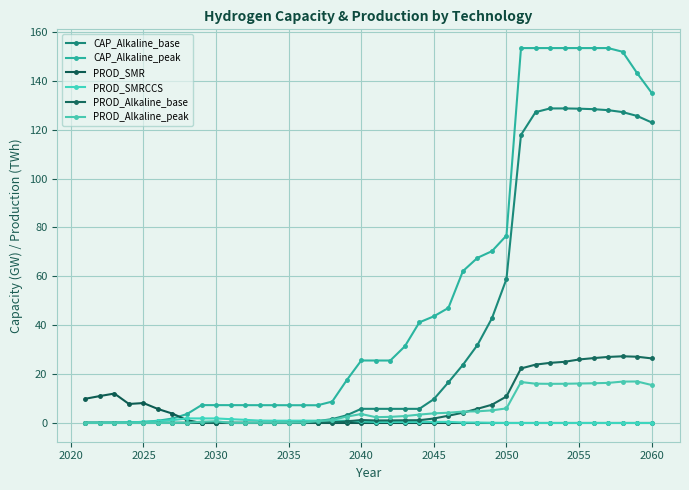

At how many categories does at least one series exceed 96?

10